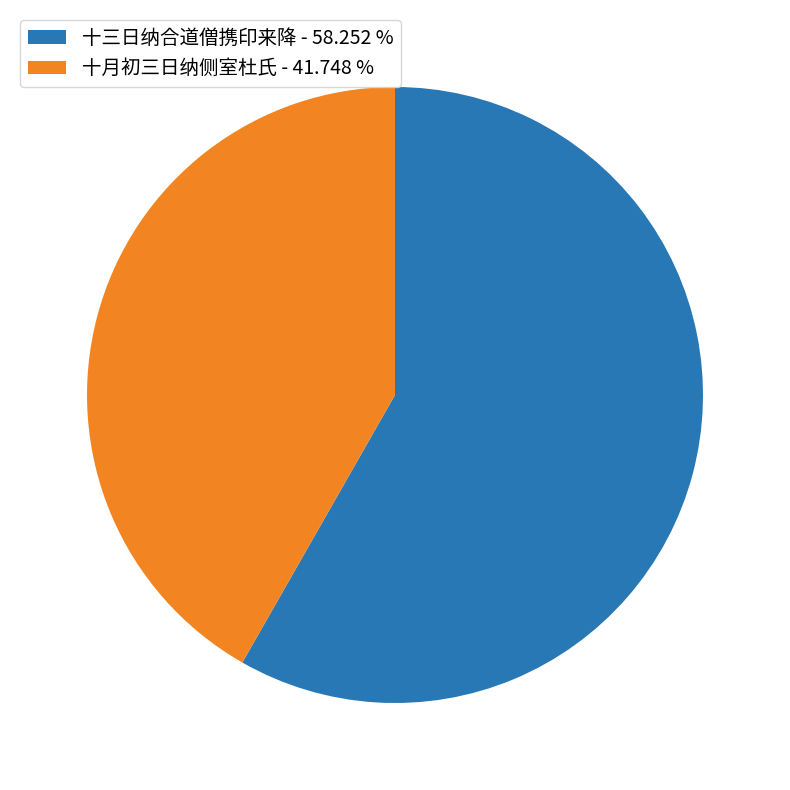

Rank the categories by value from lowest to highest.

十月初三日纳侧室杜氏 - 41.748 %, 十三日纳合道僧携印来降 - 58.252 %